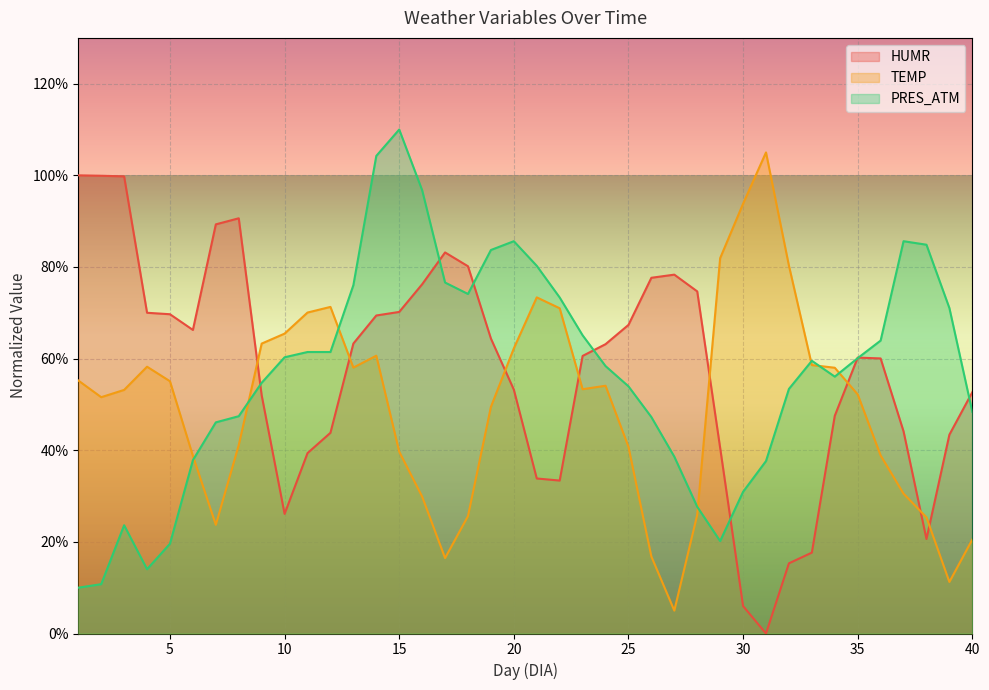

Which series has the widest spread of values?

TEMP